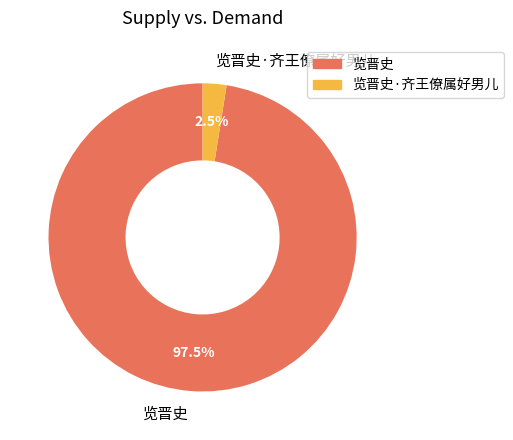

Combined, what portion of the pie is 览晋史 and 览晋史·齐王僚属好男儿?

100.0%